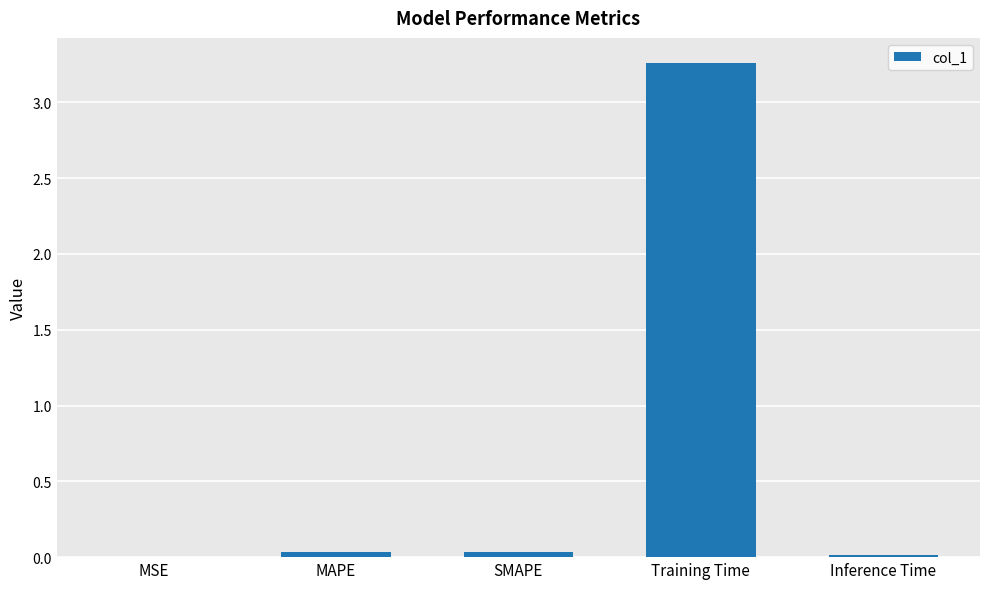

Between SMAPE and Training Time, which is larger?

Training Time